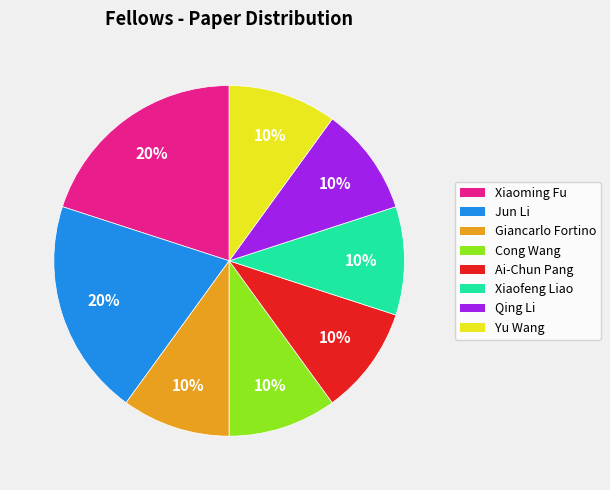

Do Ai-Chun Pang and Jun Li together represent more than half of the pie?

No